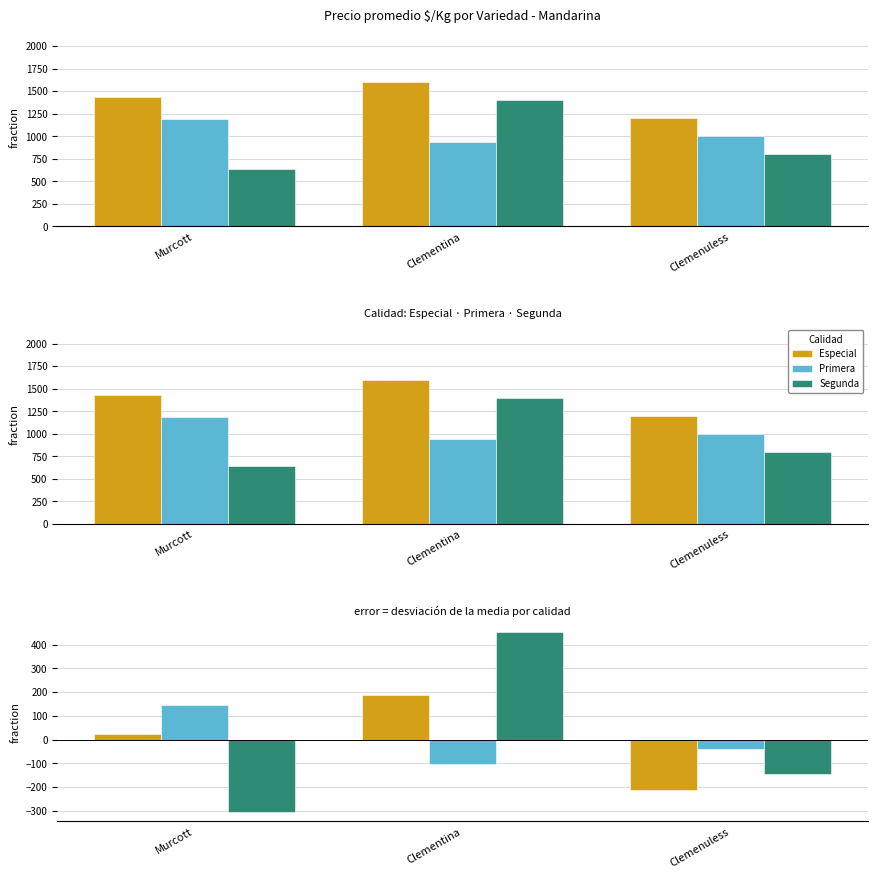

The value of Segunda at Clemenuless is -263.2. True or false?

False